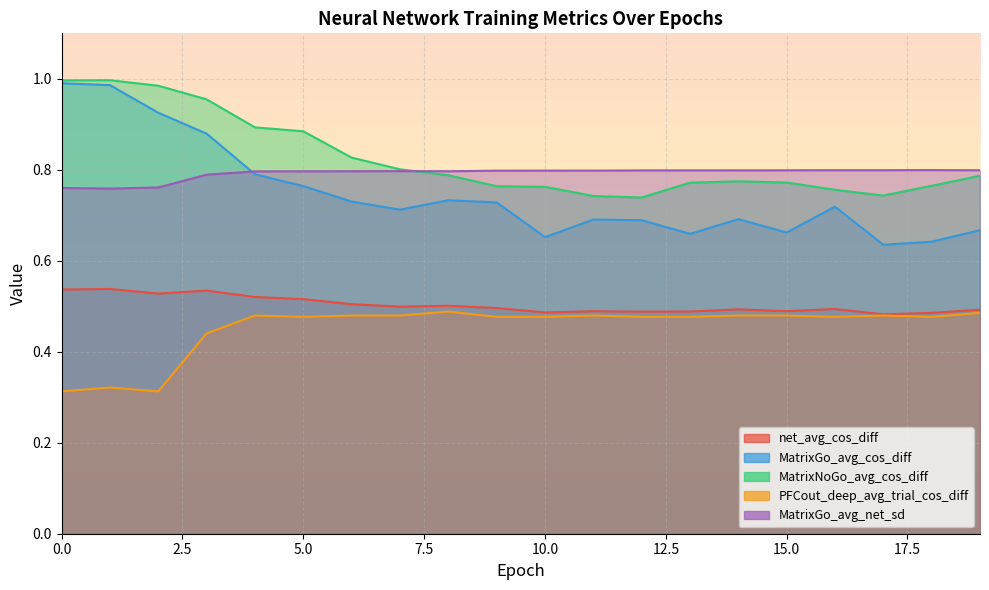

How many interior local peaks does the MatrixGo_avg_cos_diff series have?

4